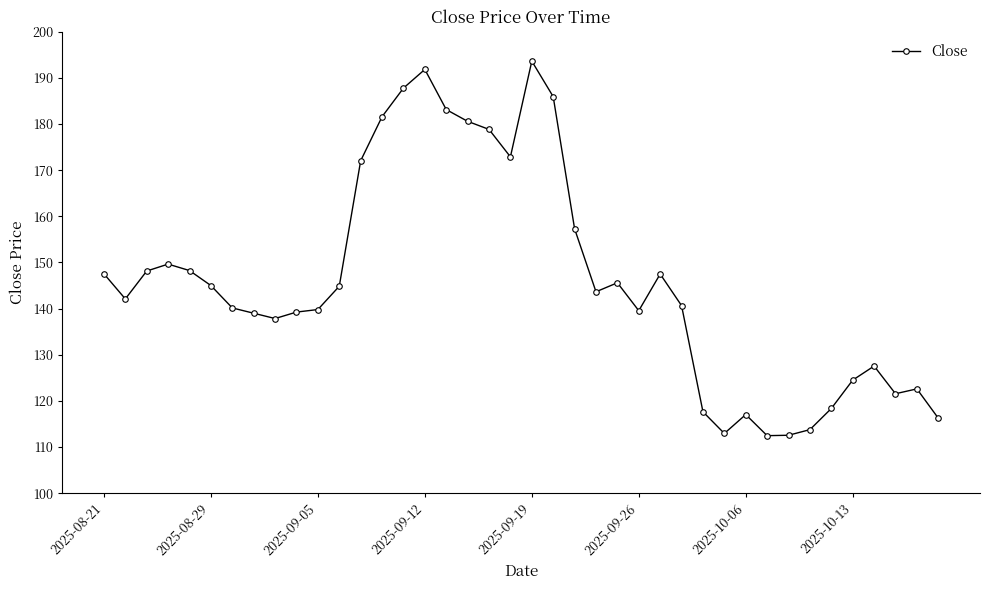

What is the maximum value shown in the chart?

193.6